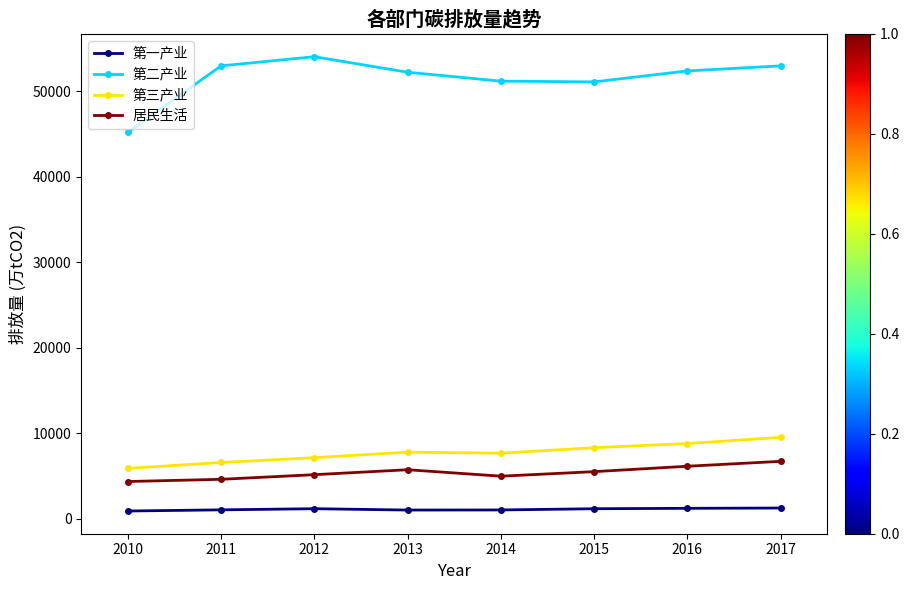

True or false: 第二产业 and 第一产业 cross at least once.

False